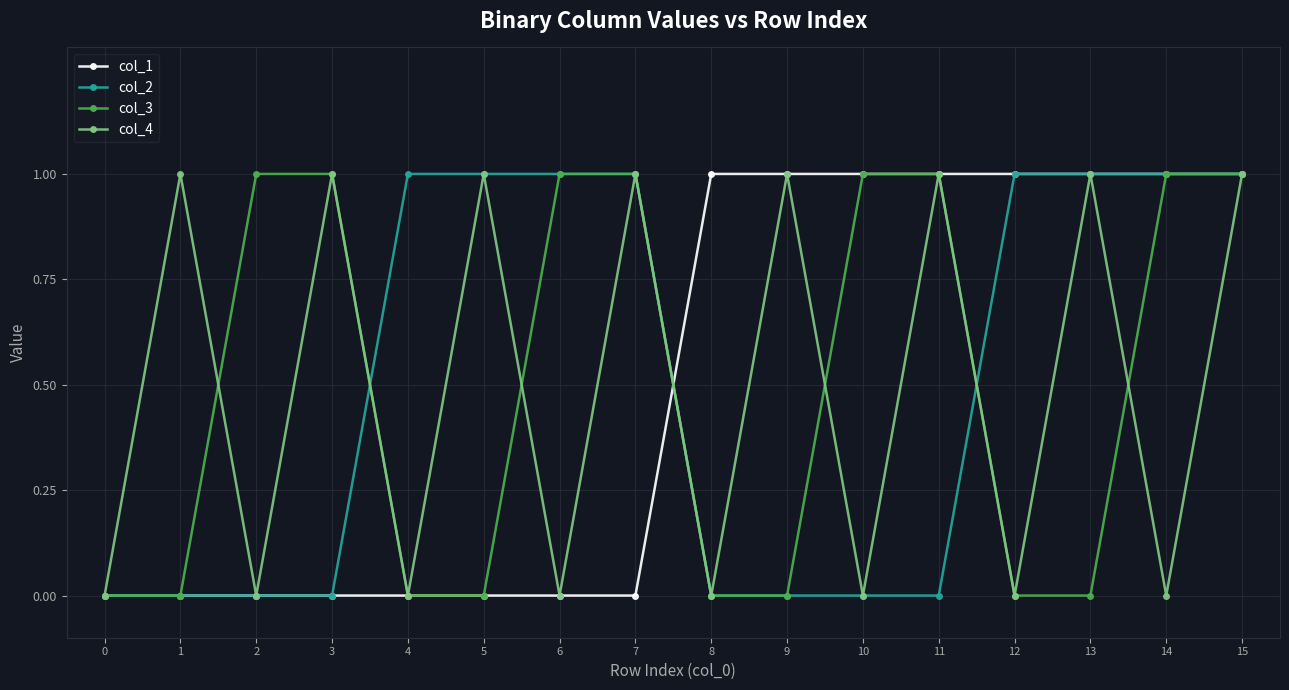

Reading left to right, extract all data points from this chart.

col_1: 0	0	0	0	0	0	0	0	1	1	1	1	1	1	1	1
col_2: 0	0	0	0	1	1	1	1	0	0	0	0	1	1	1	1
col_3: 0	0	1	1	0	0	1	1	0	0	1	1	0	0	1	1
col_4: 0	1	0	1	0	1	0	1	0	1	0	1	0	1	0	1